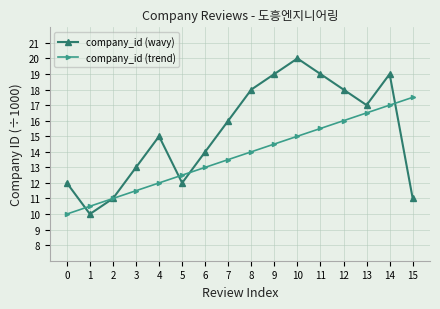

What are all the series names shown in the legend?

company_id (wavy), company_id (trend)